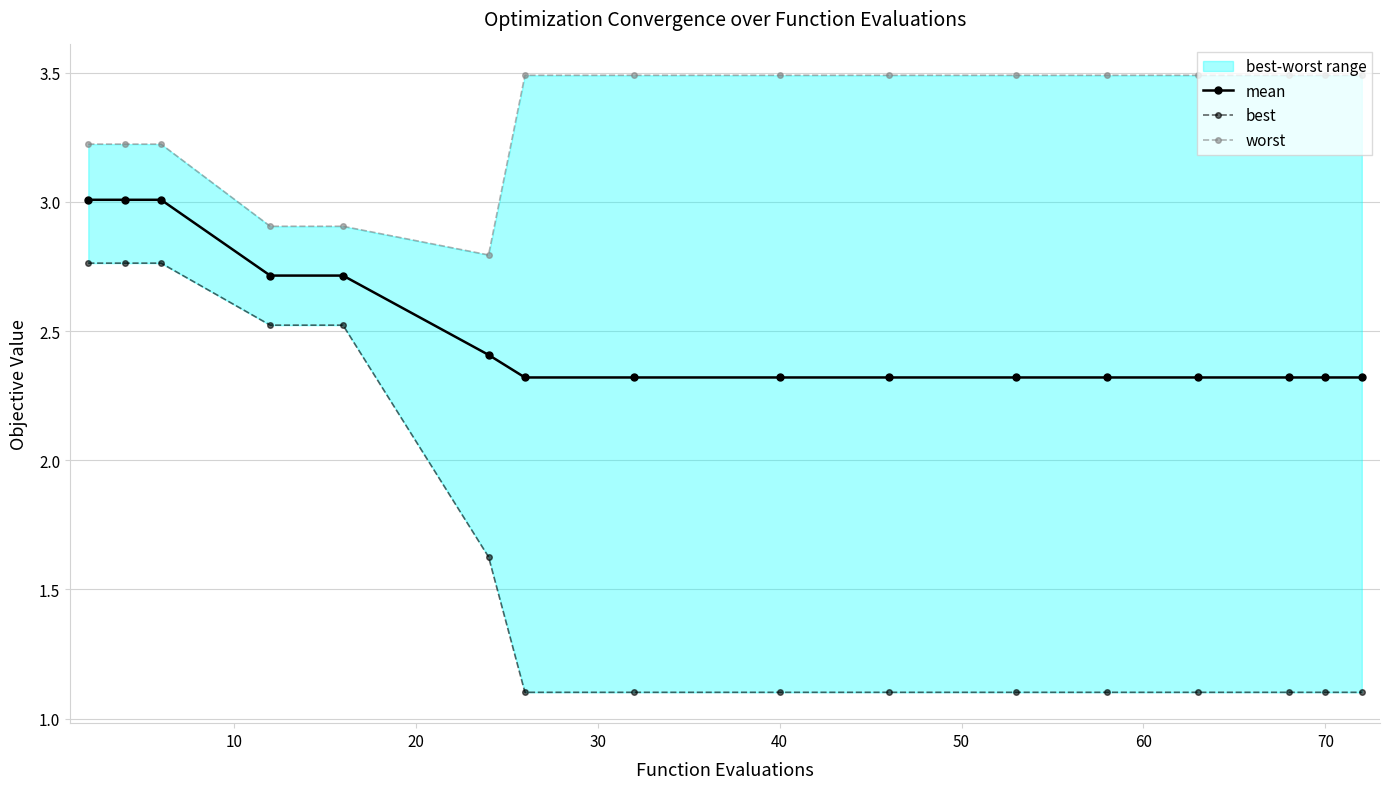

List the series in order of their peak value, highest first.

worst, mean, best